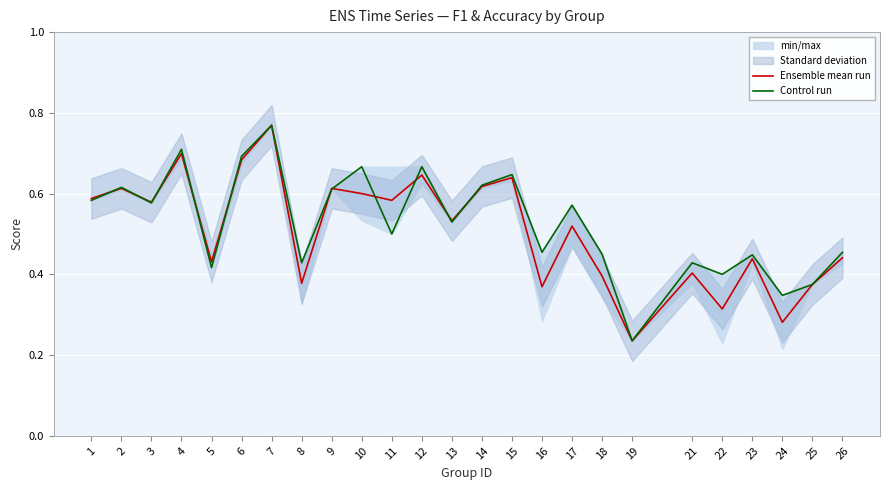

What is the total value across all series at 24?

0.6